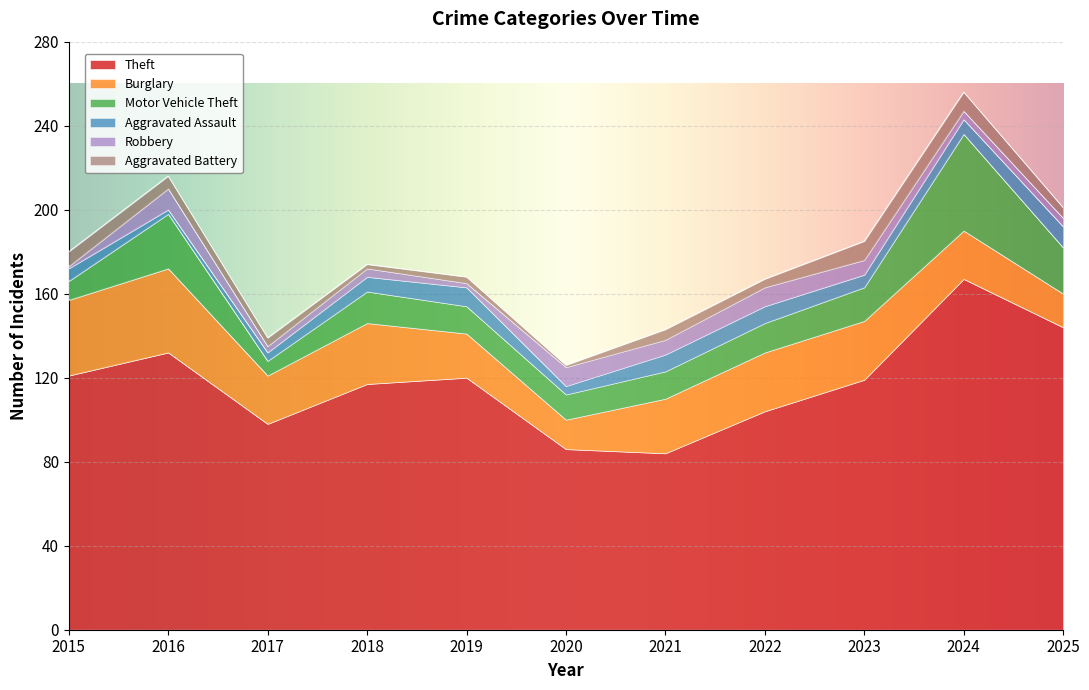

At 2021, list the series in order from smallest to largest.

Aggravated Battery, Robbery, Aggravated Assault, Motor Vehicle Theft, Burglary, Theft